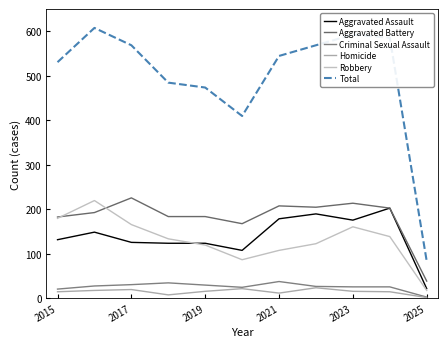

At which label is Criminal Sexual Assault closest to 20?

2015